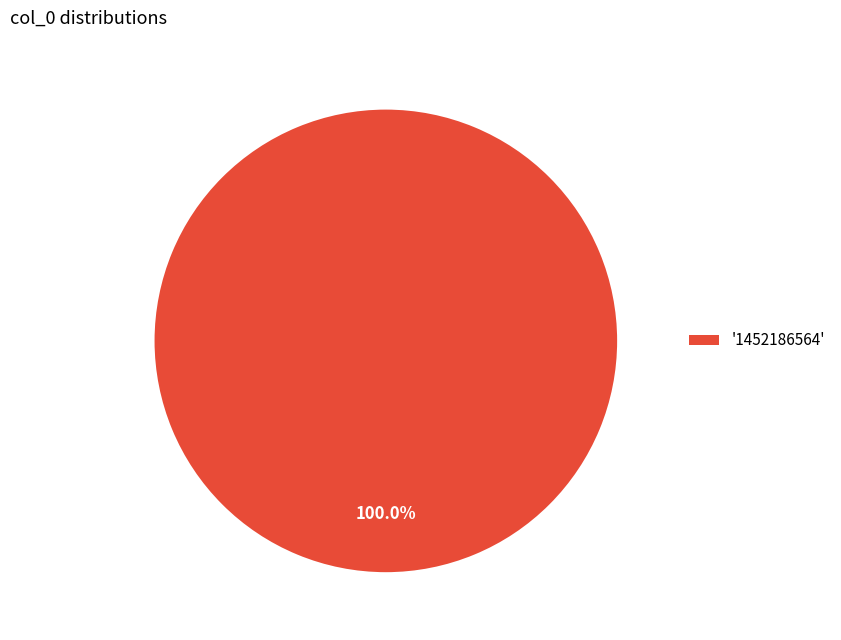

Is there any slice that represents more than half of the pie?

Yes